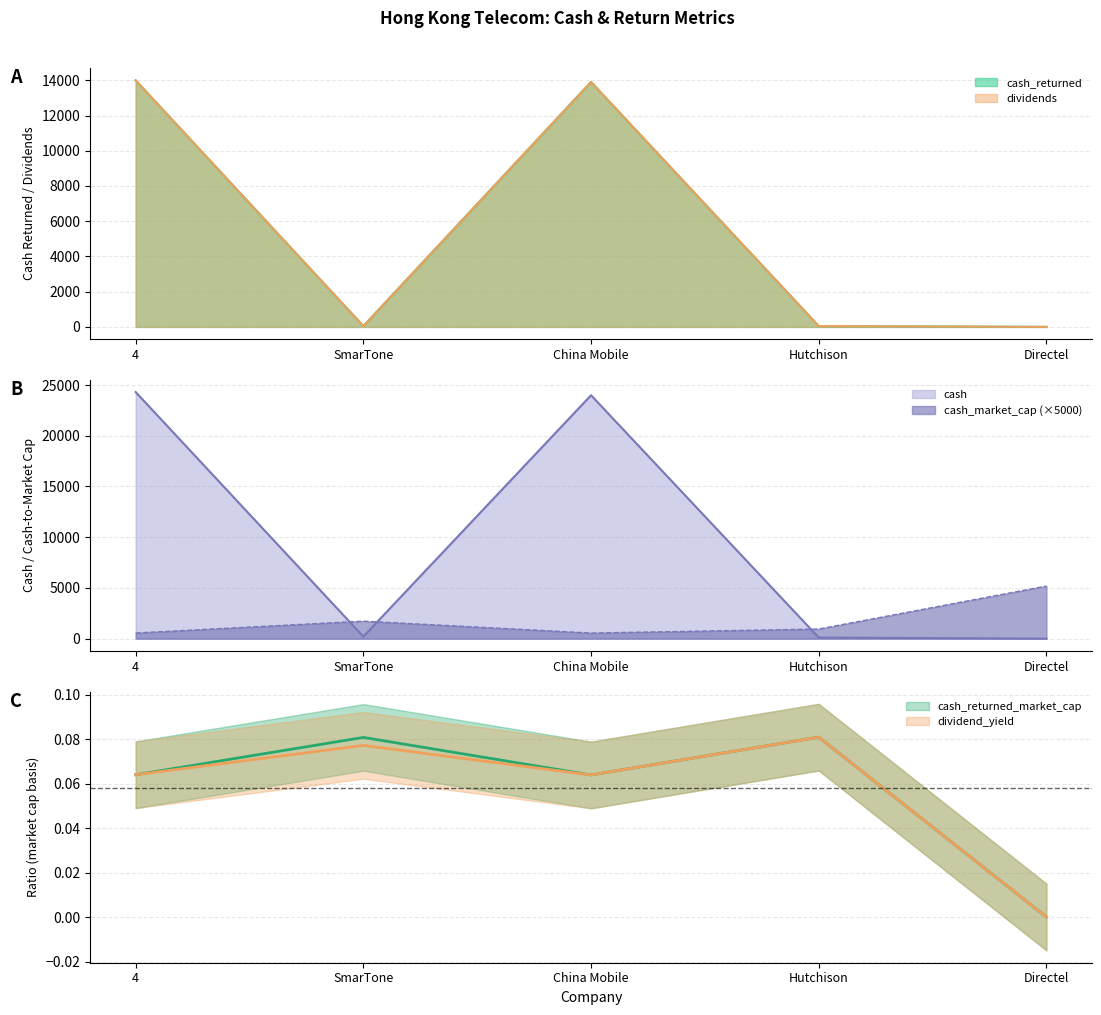

At which category is the sum across all series the highest?

4